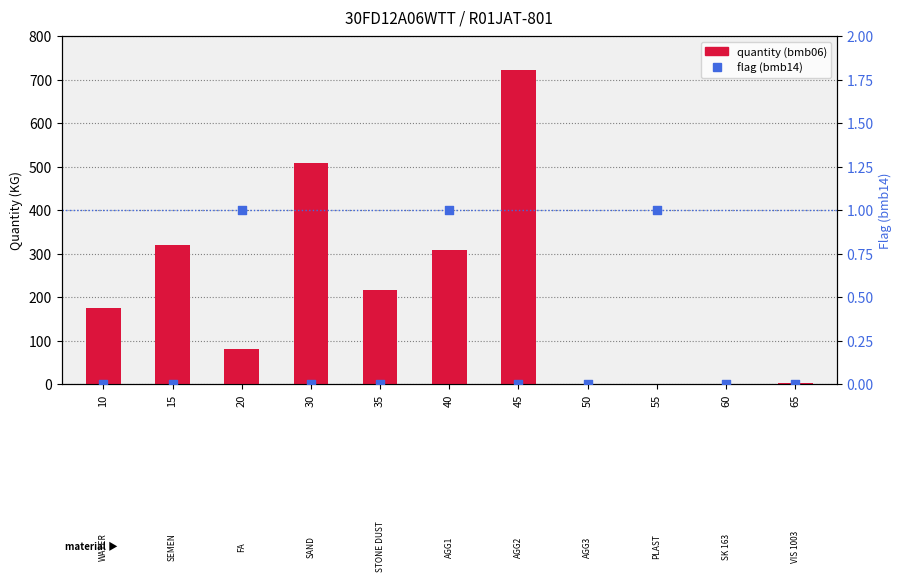

Which series contains the highest Y value?

quantity (bmb06)